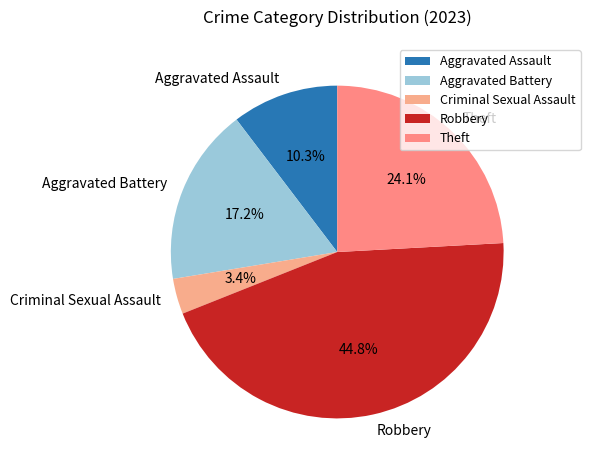

How many segments does this pie chart have?

5